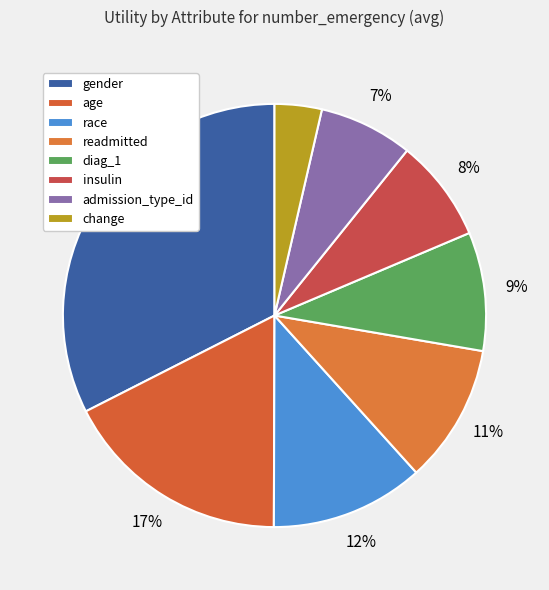

Which slice is the smallest?

change